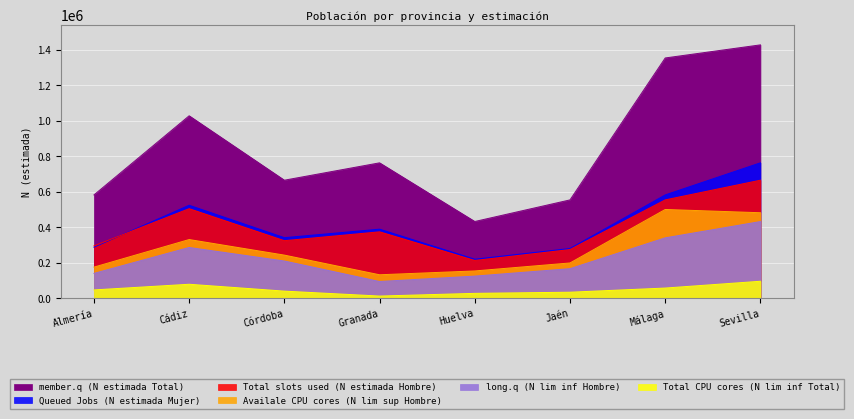

Does the chart display data point markers on the line(s)?

No